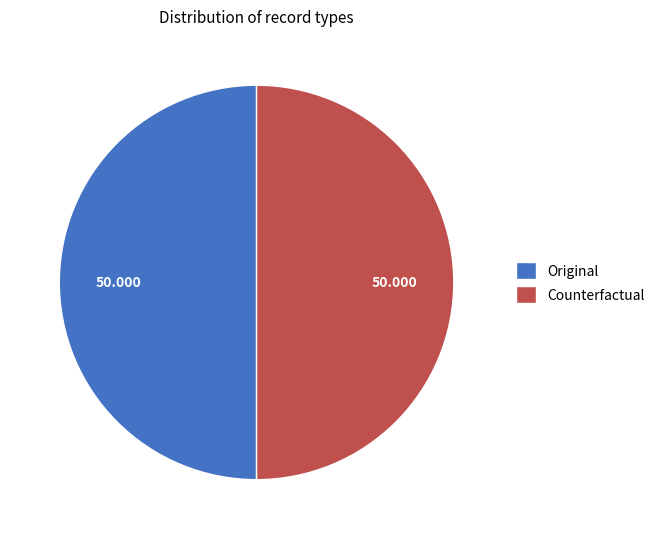

Is the sum of Original and Counterfactual greater than half?

Yes